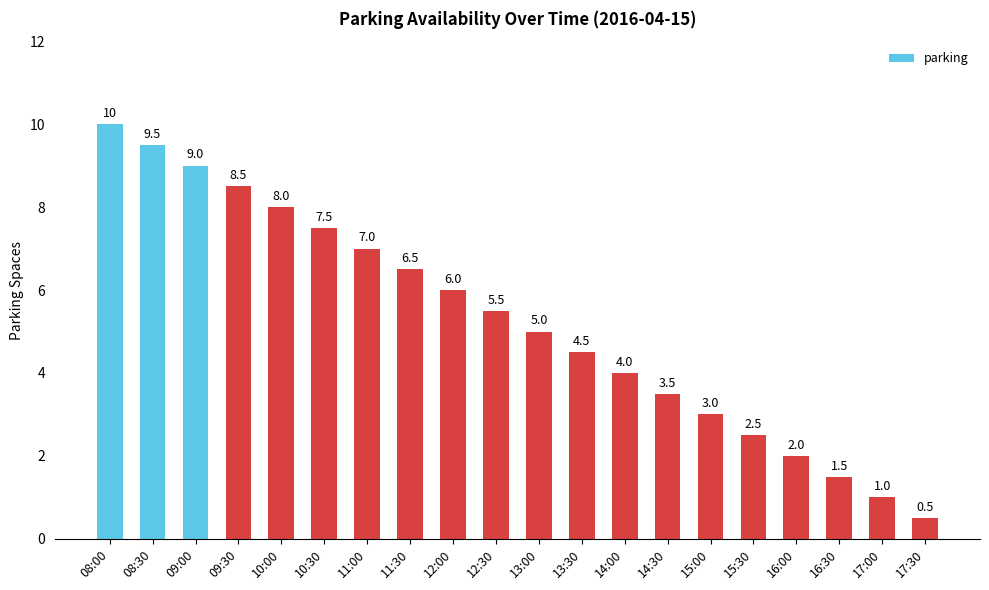

Which has a higher value, 16:00 or 12:00?

12:00